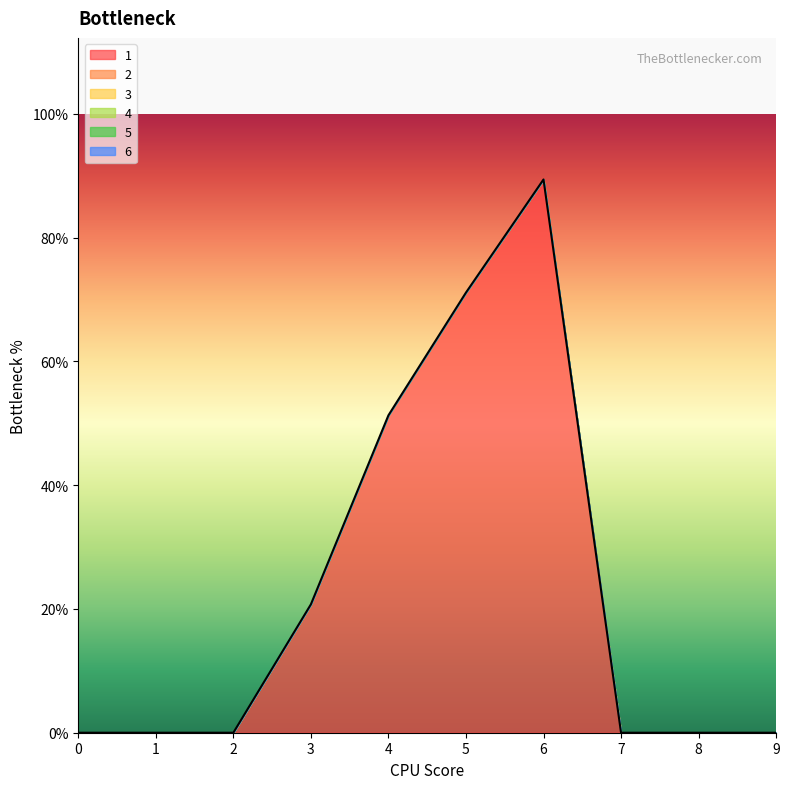

How many categories are shown in the chart?

10